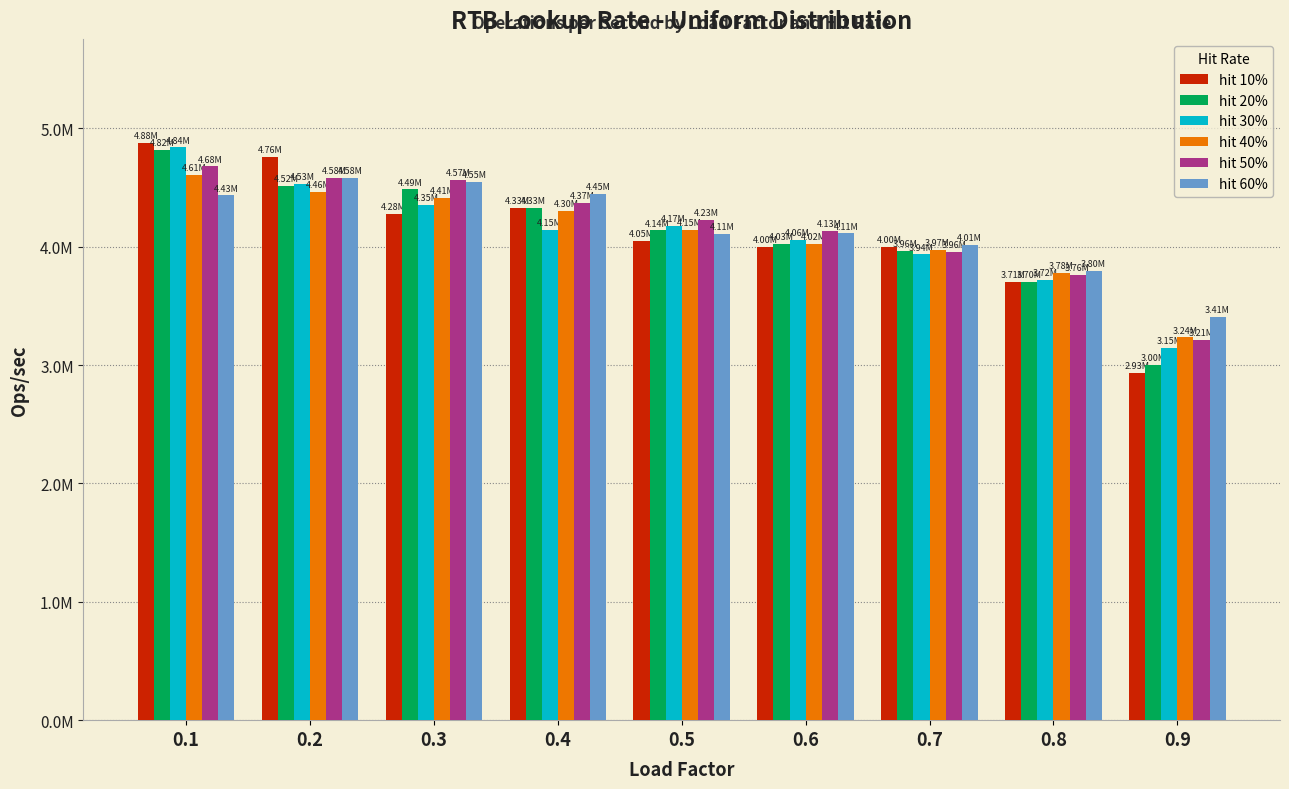

Are the bars horizontal?

No